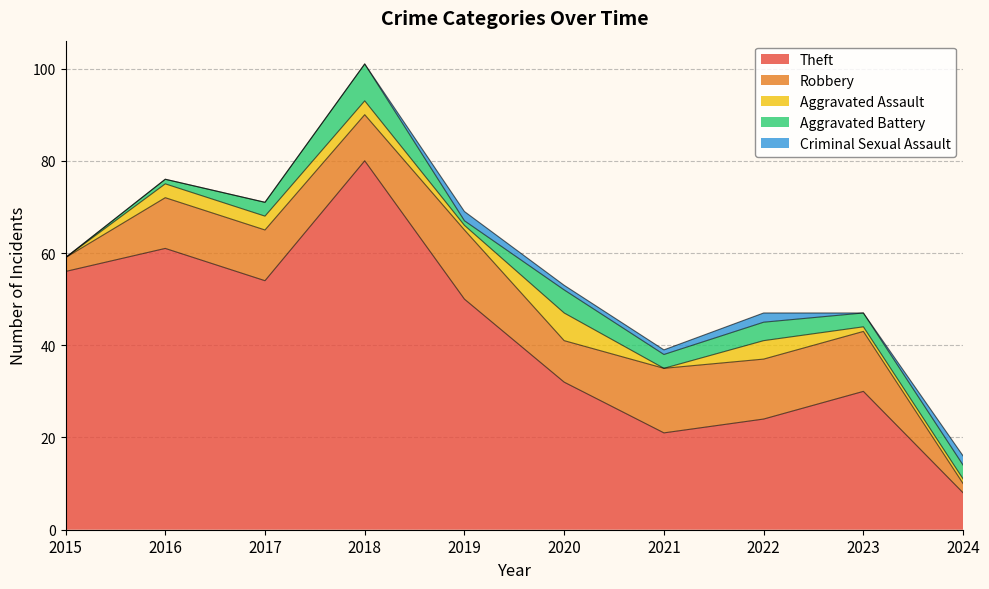

What is the value of the Aggravated Battery point at the 10th from the left?

3